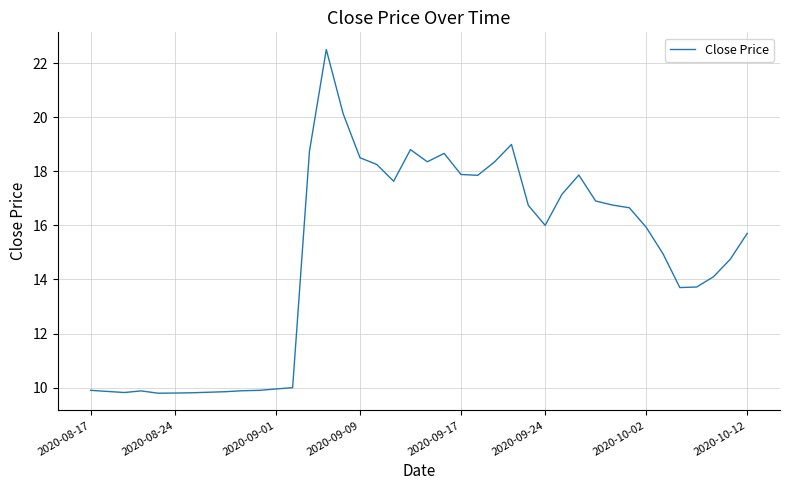

What is the greatest value displayed?

22.5